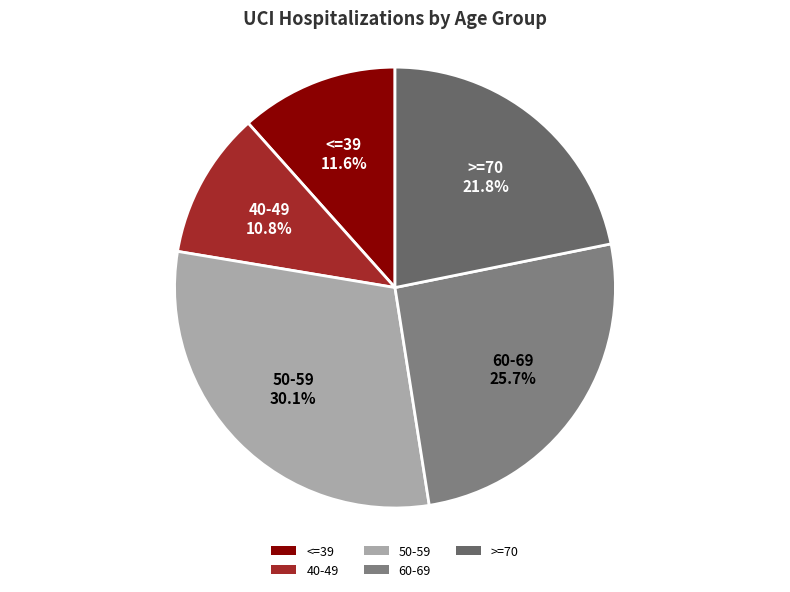

To the nearest percent, what is the difference between the largest and smallest slice percentages?

19%